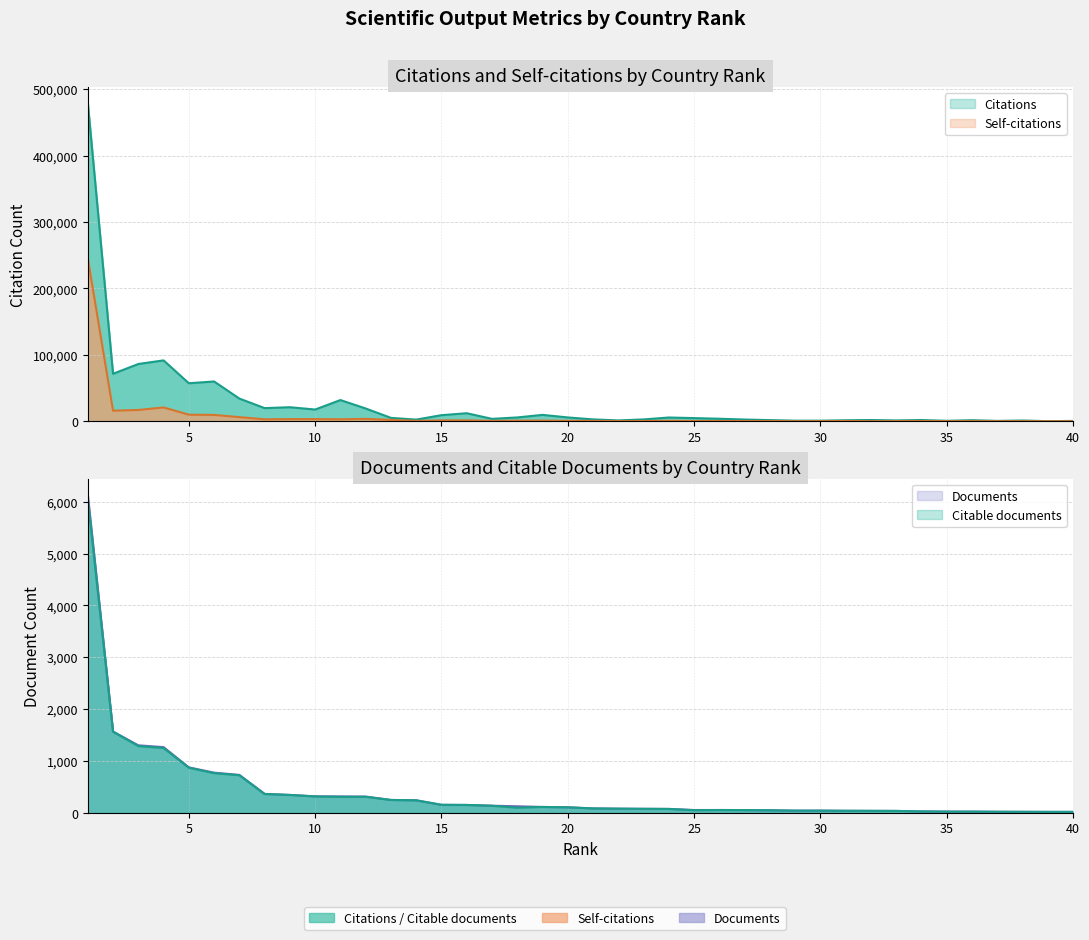

Between 21 and 15, which is larger?

15